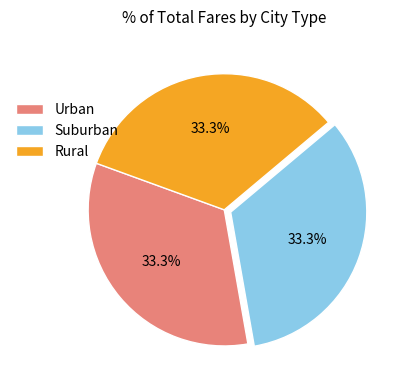

Do Rural and Urban together represent more than half of the pie?

Yes